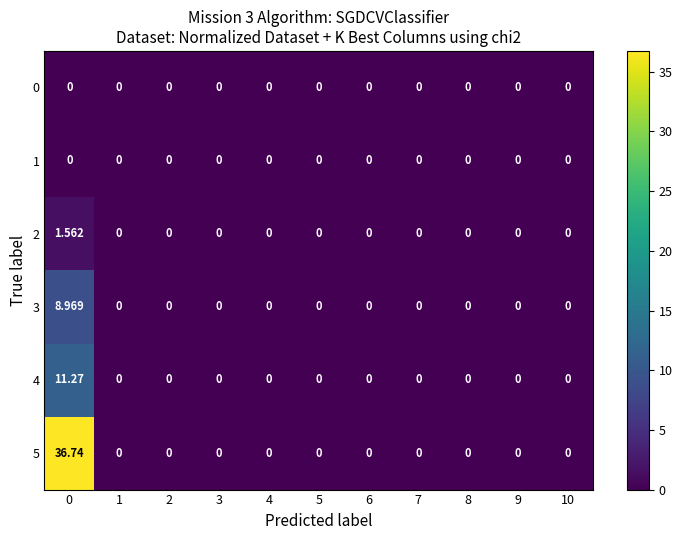

How many distinct data groups are displayed?

6